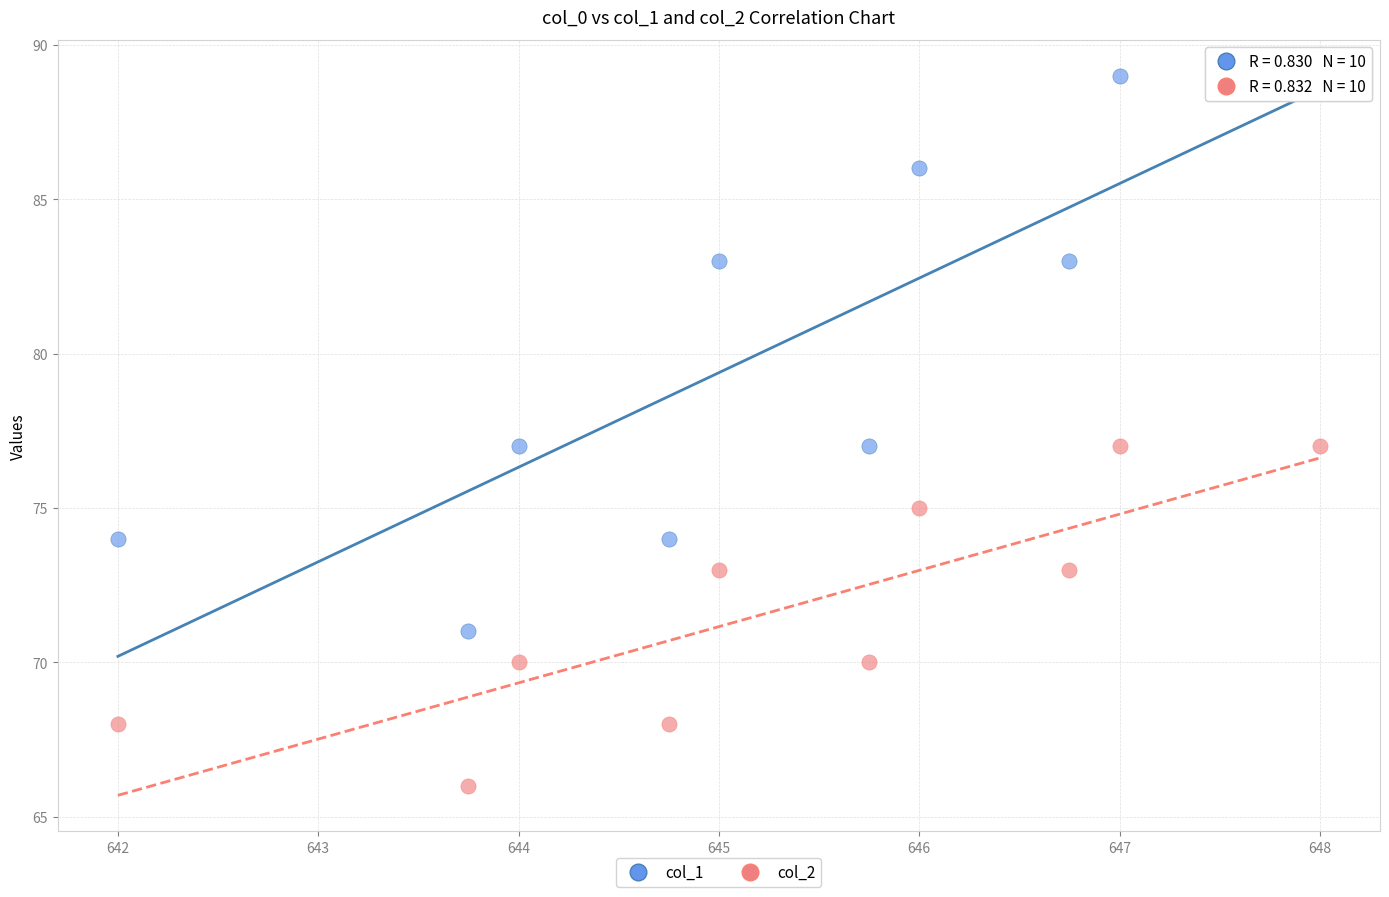

Across all data points, what is the range of Y values (max minus min)?

23